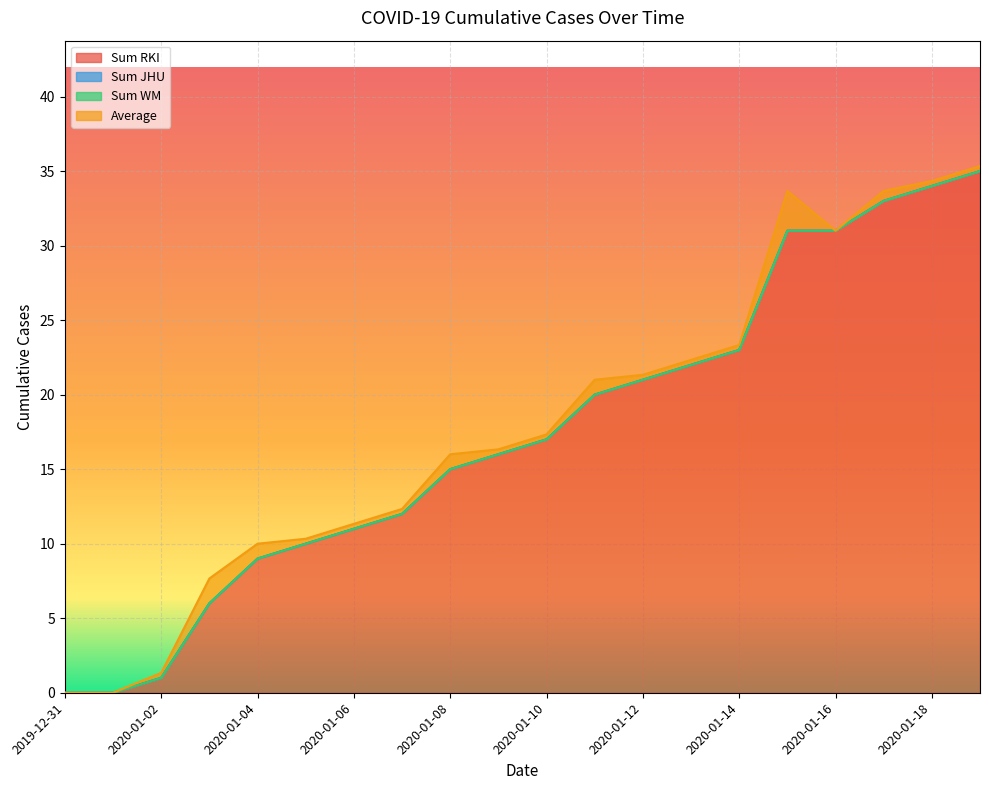

Between 2020-01-08 and 2020-01-17, which is larger?

2020-01-17